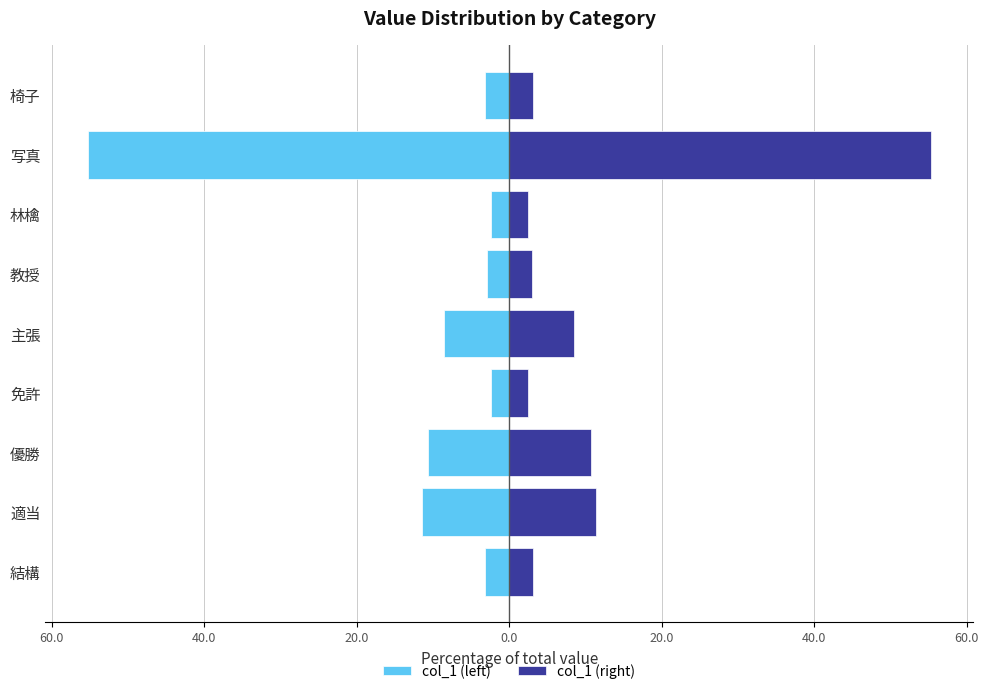

What is the difference between the highest and lowest values at 椅子?

6.2